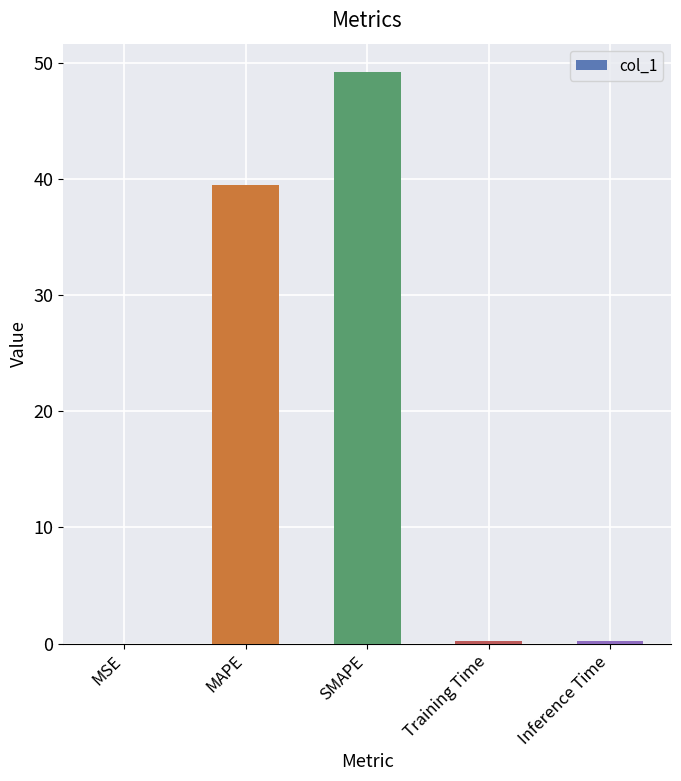

Between SMAPE and Training Time, which is larger?

SMAPE